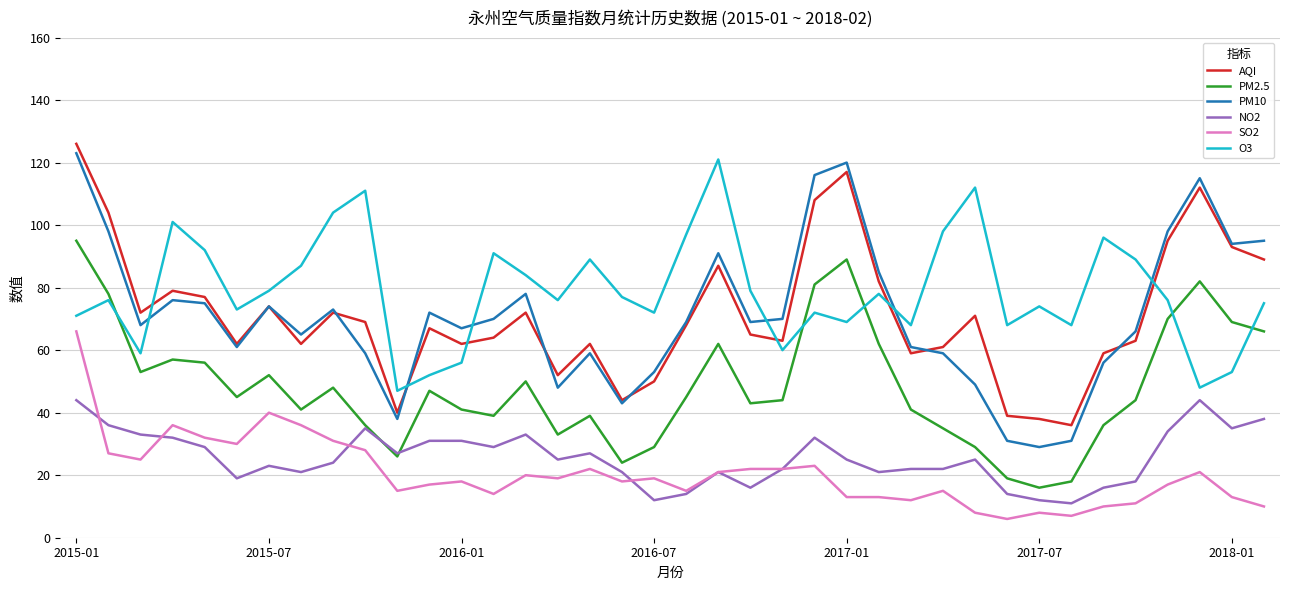

True or false: PM10 and SO2 intersect in this chart.

False